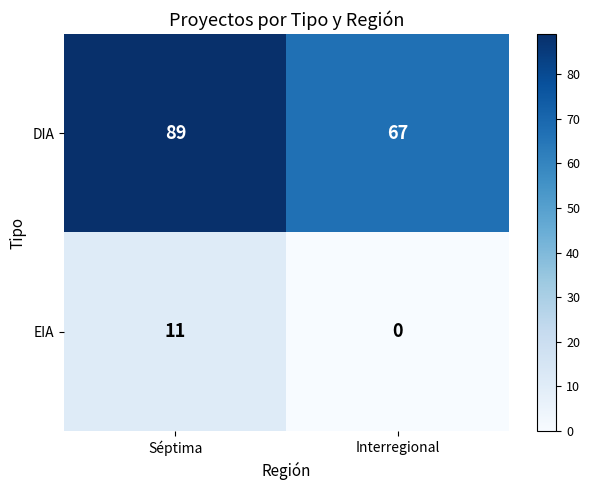

List the series in order of their peak value, highest first.

DIA, EIA